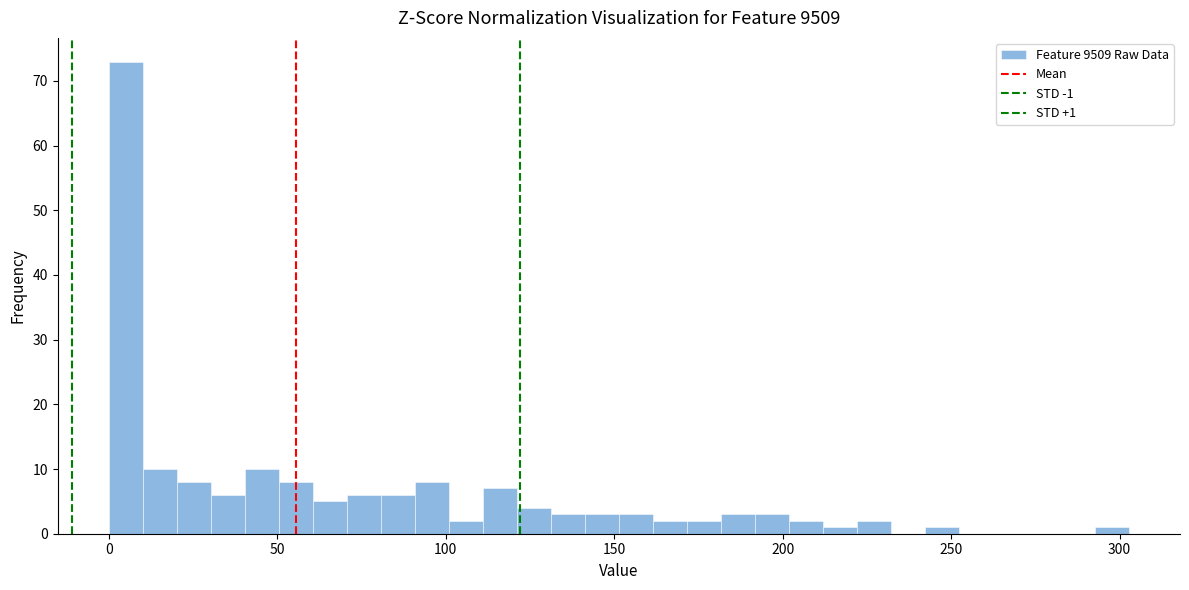

Around what value on the x-axis is the tallest bar? Give the approximate position of its centre, as read against the axis.

5